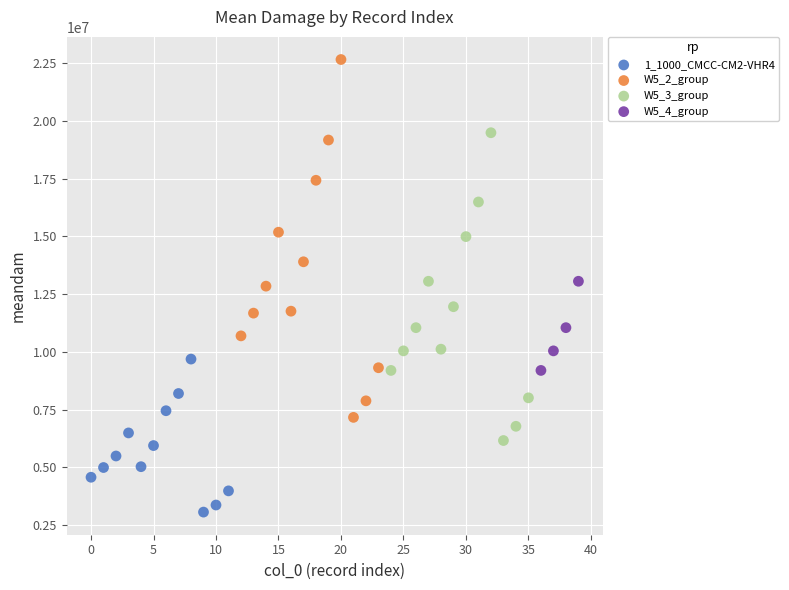

Which series reaches the maximum Y coordinate?

W5_2_group